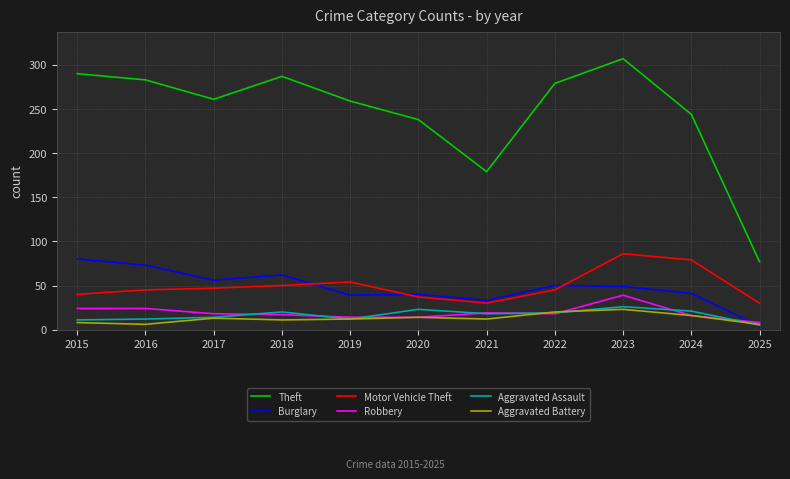

What is the sum of the Burglary values at 2025 and 2019?

43